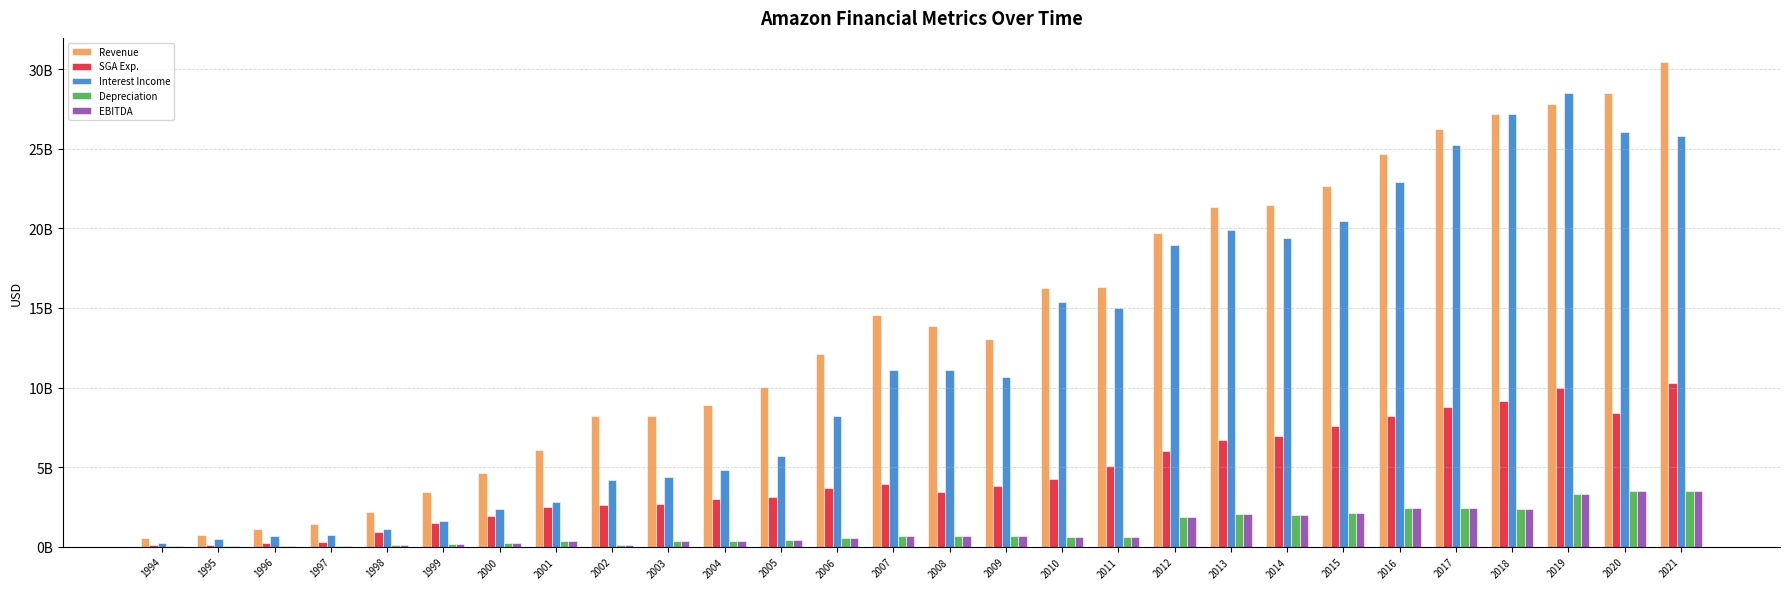

What is the value of the EBITDA bar at the 2nd from the left?

37400000